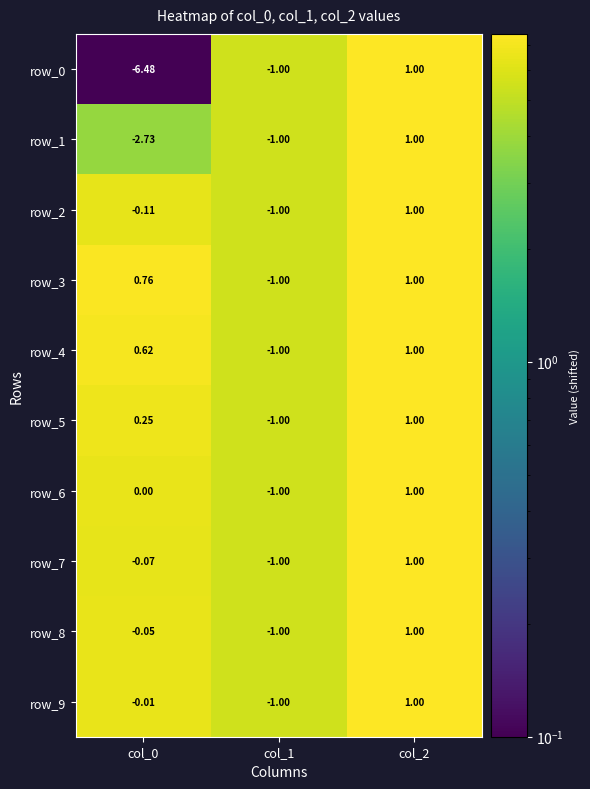

Which series has the largest range (max minus min)?

row_0